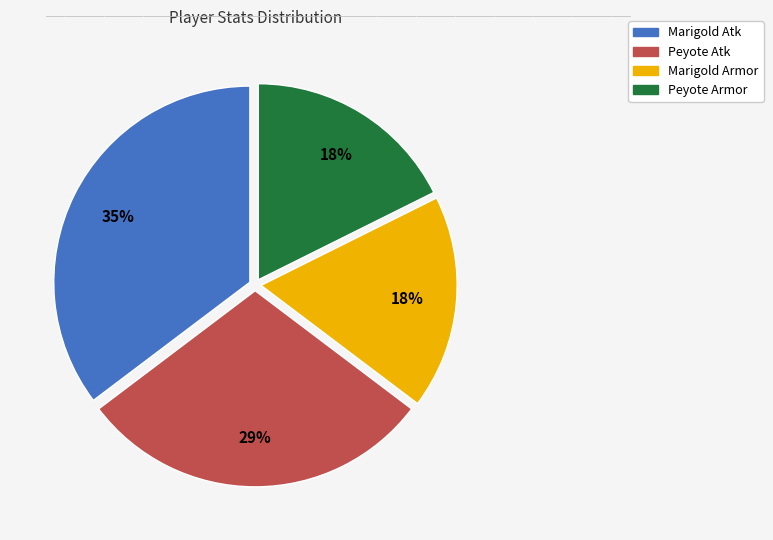

To the nearest percent, what portion does Peyote Armor represent?

18%